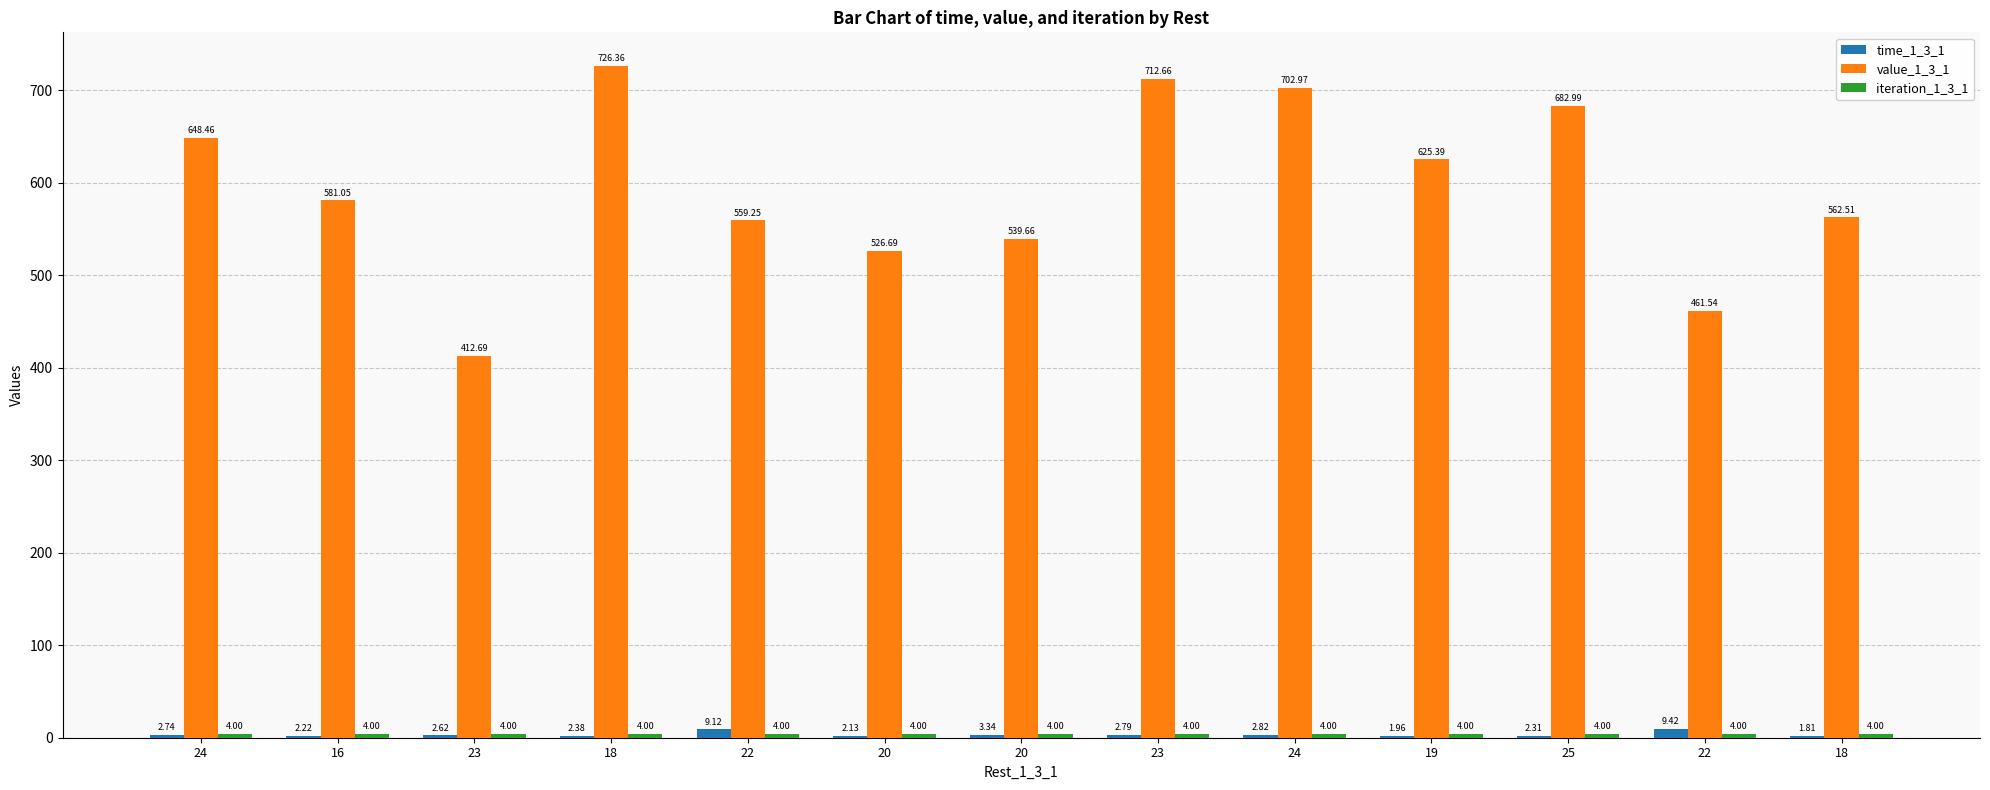

What is the total value across all series at 24?

655.2